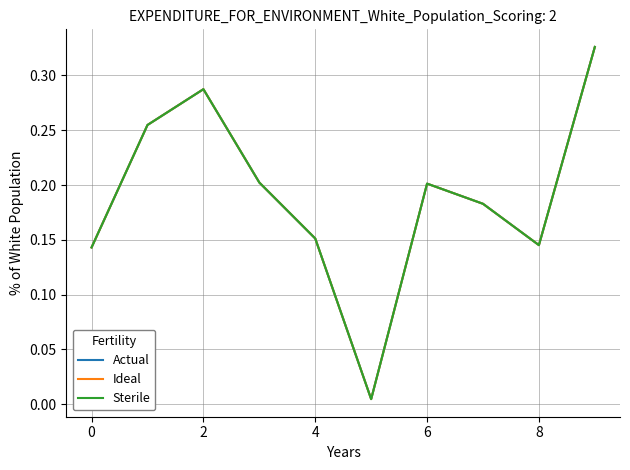

Does the chart have visible grid lines?

Yes